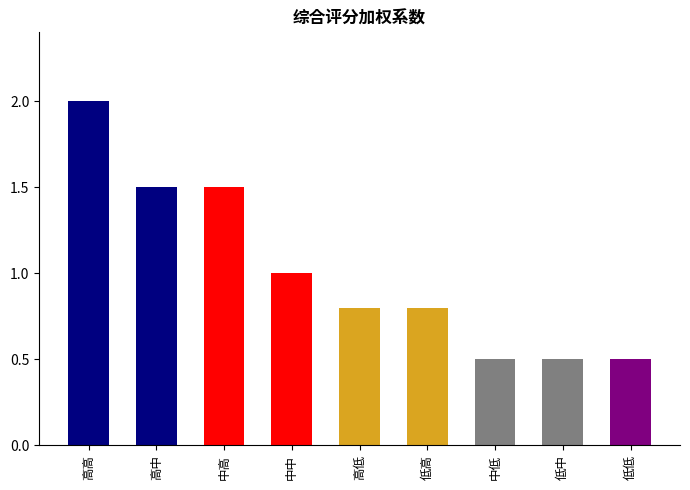

The value at 中高 is 1.5. True or false?

True